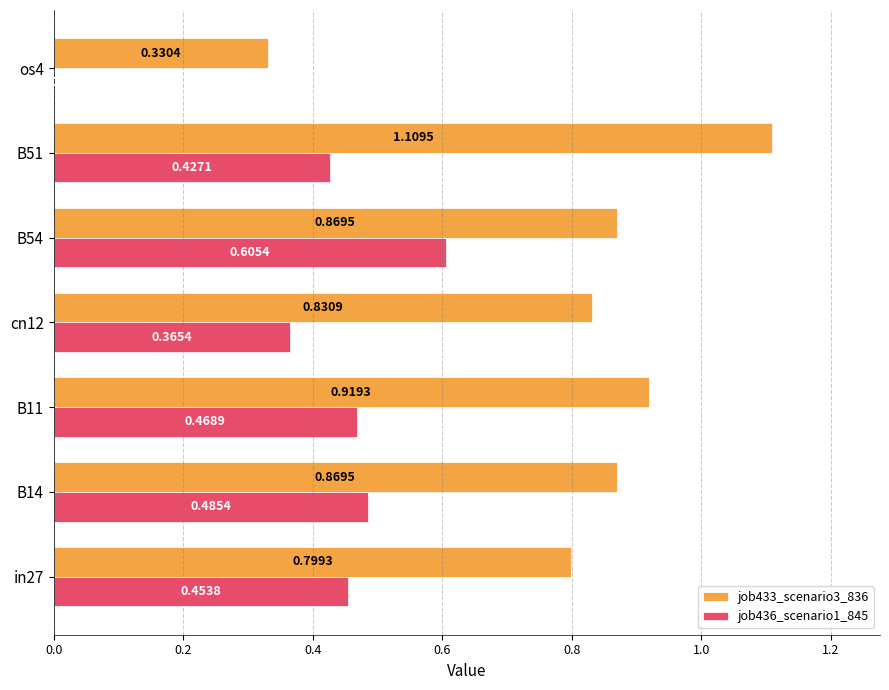

Which series changed the most between cn12 and B54?

job436_scenario1_845